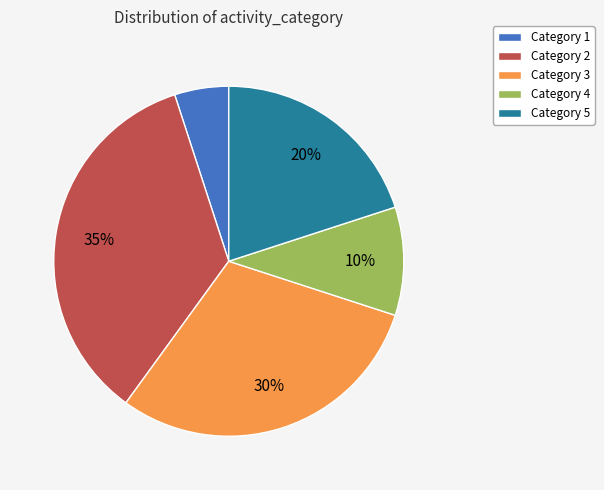

To the nearest percent, what is the difference between the Category 4 and Category 3 slice percentages?

20%